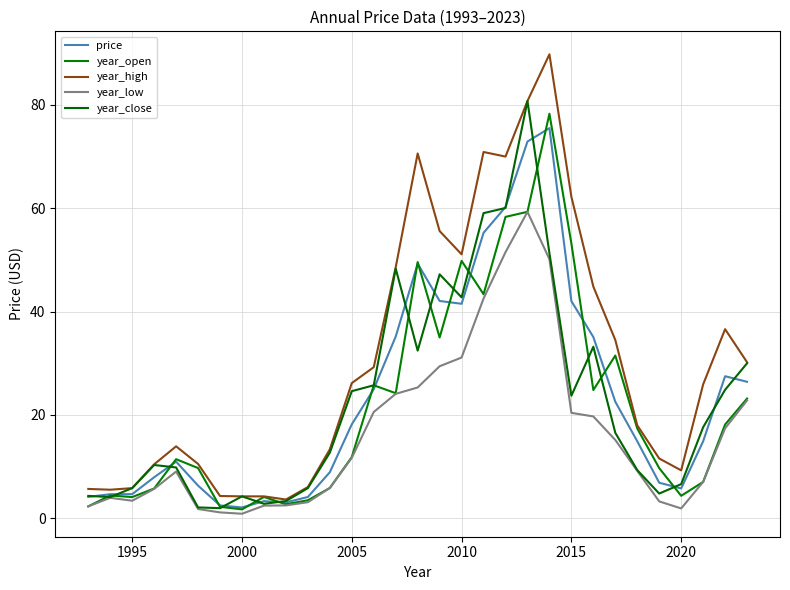

Does the chart display data point markers on the line(s)?

No